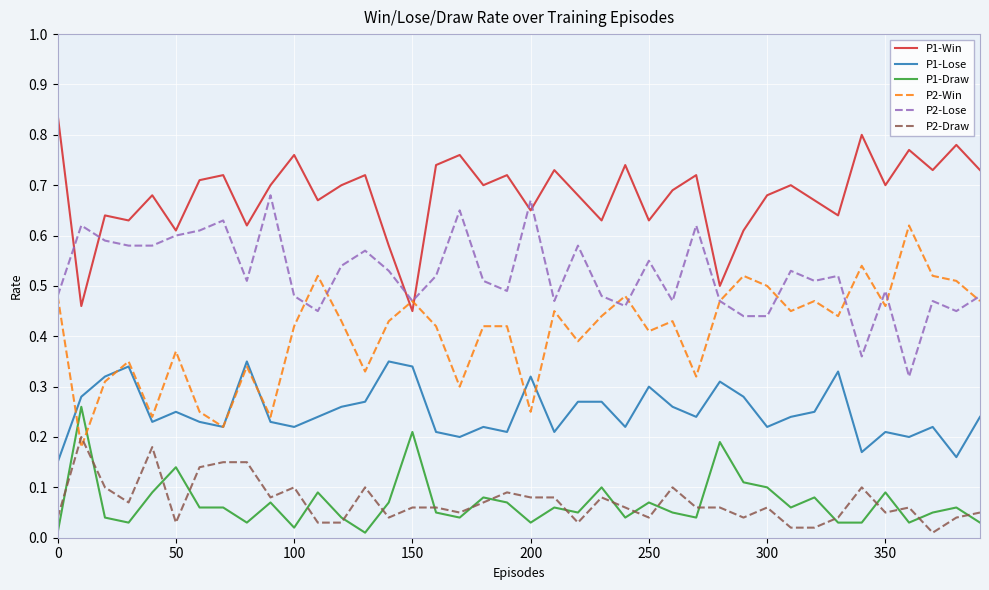

Rank the series by their maximum value, from lowest to highest.

P2-Draw, P1-Draw, P1-Lose, P2-Win, P2-Lose, P1-Win